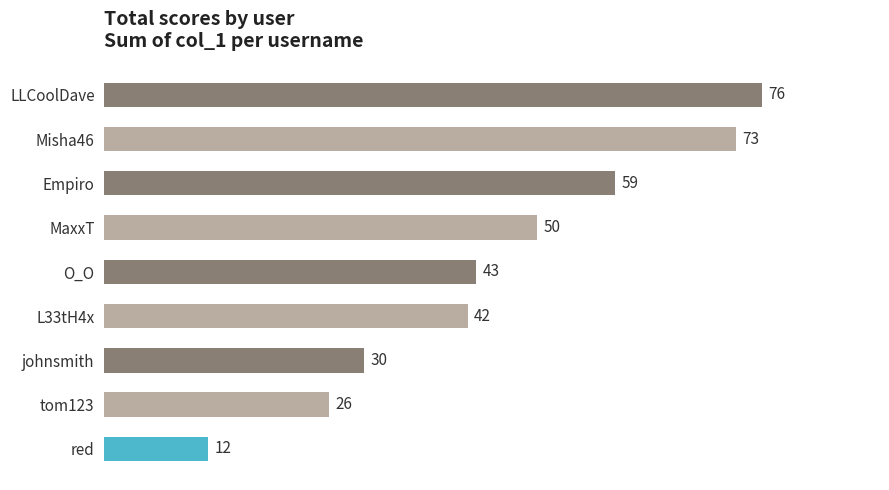

Rank the categories by value from highest to lowest.

LLCoolDave, Misha46, Empiro, MaxxT, O_O, L33tH4x, johnsmith, tom123, red